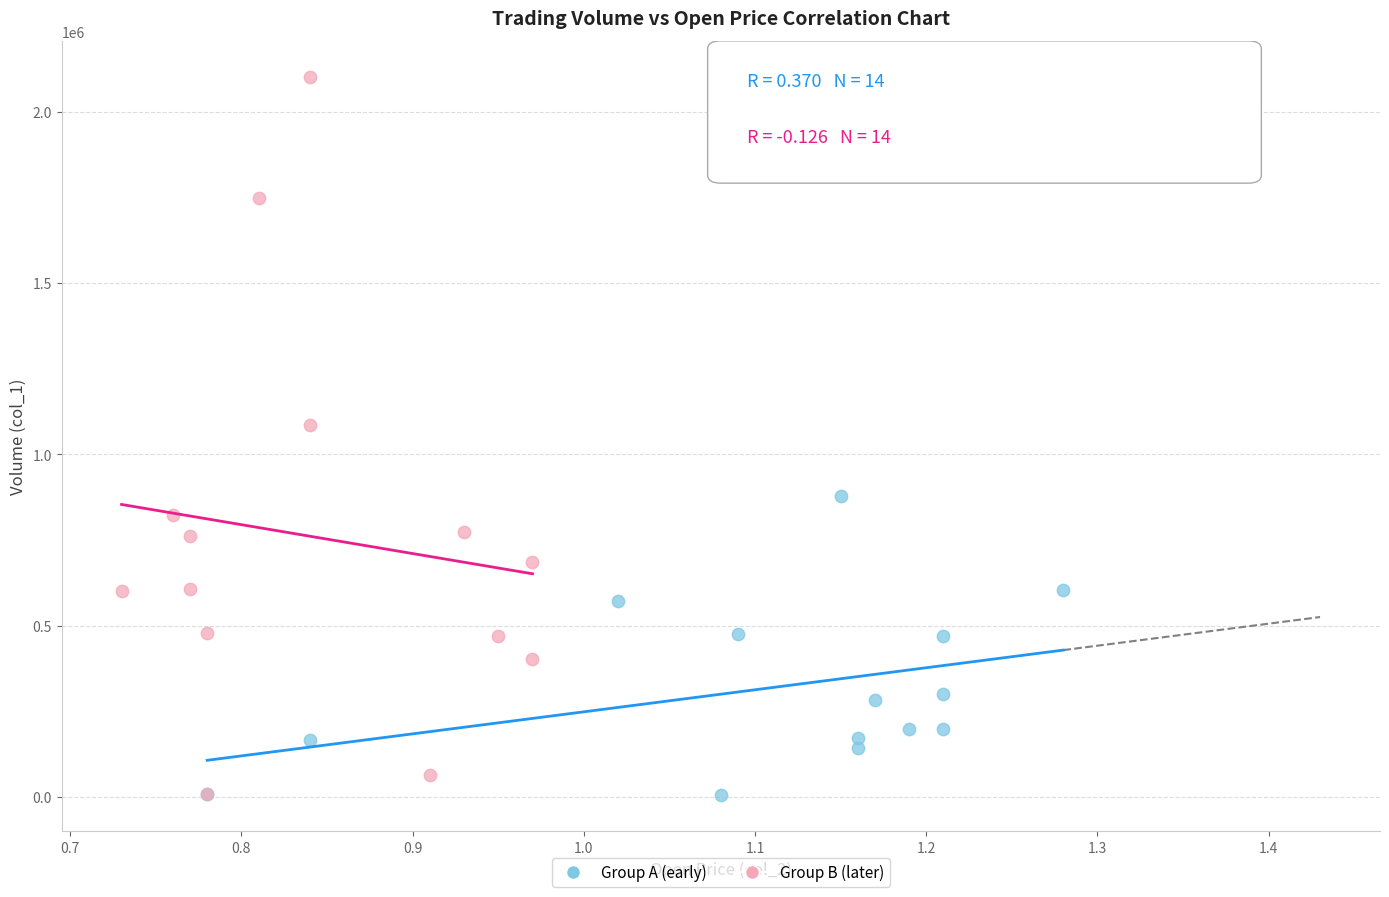

Which series reaches the maximum Y coordinate?

Group B (later)